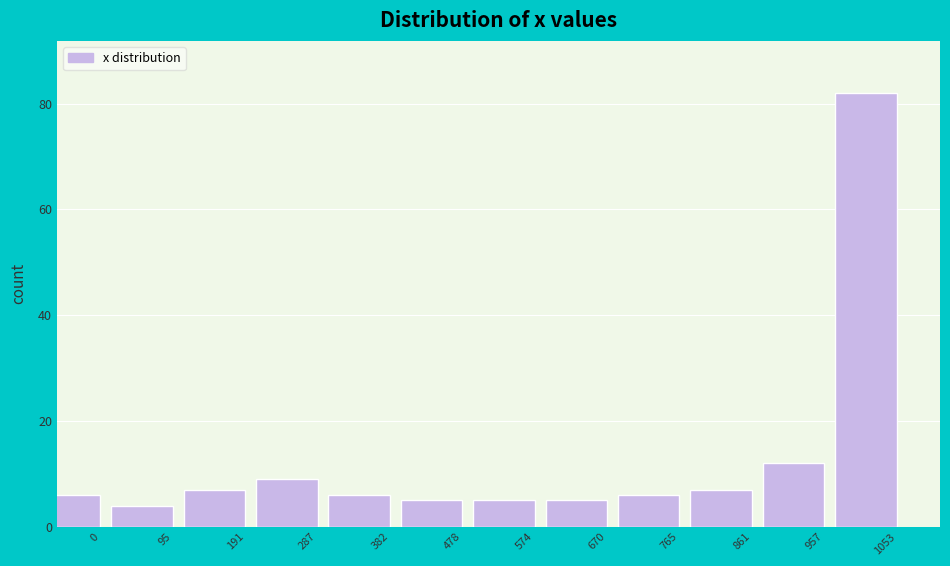

Reading left to right, extract all data points from this chart.

0=6	95=4	191=7	287=9	382=6	478=5	574=5	670=5	765=6	861=7	957=12	1053=82